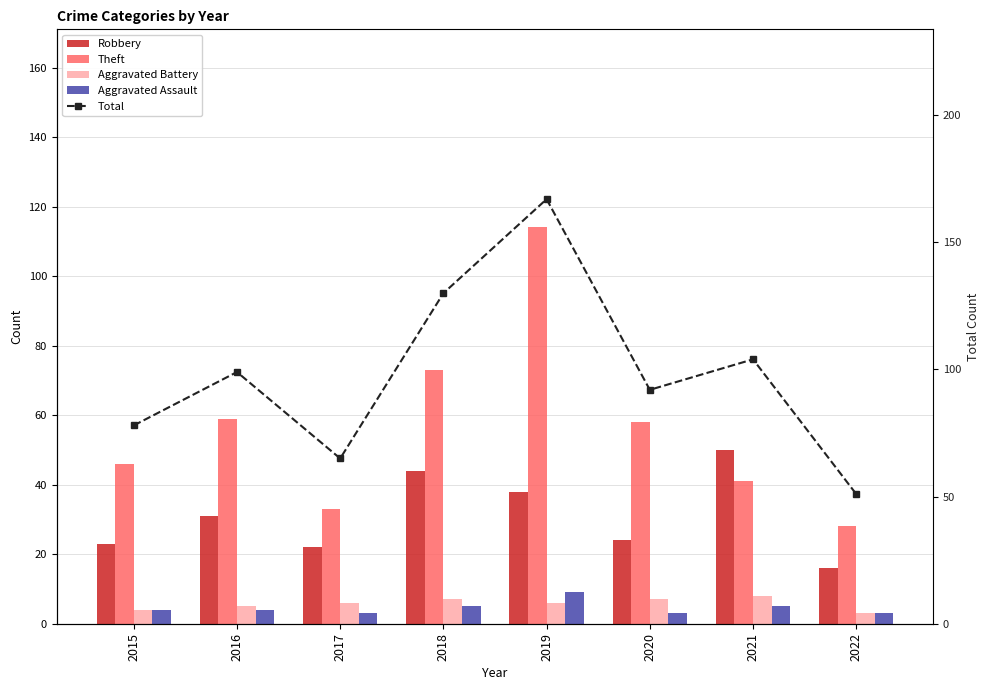

What is the value of the Aggravated Battery bar at the 6th from the left?

7